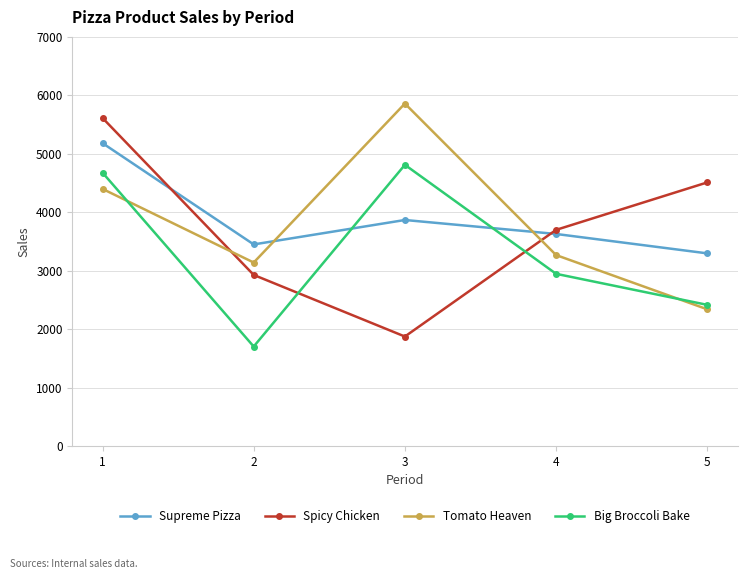

Reading left to right, transcribe all the data shown in this chart.

Supreme Pizza: 5182	3449	3867	3628	3296
Spicy Chicken: 5613	2927	1873	3698	4510
Tomato Heaven: 4399	3139	5859	3267	2339
Big Broccoli Bake: 4677	1702	4811	2946	2415